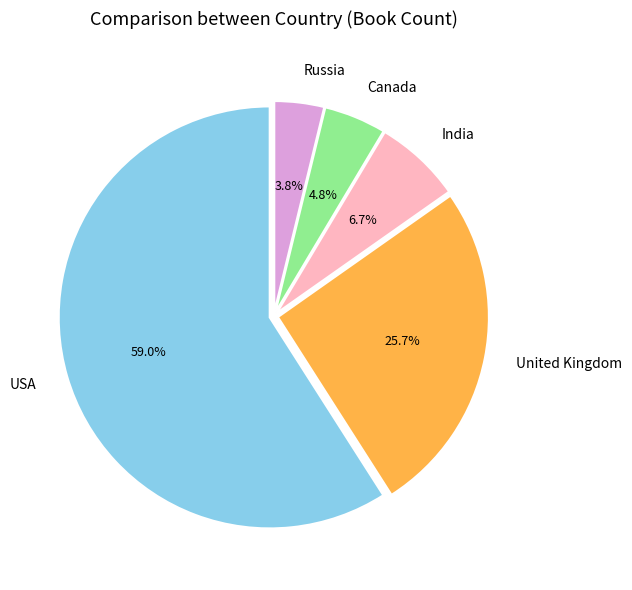

How many segments does this pie chart have?

5